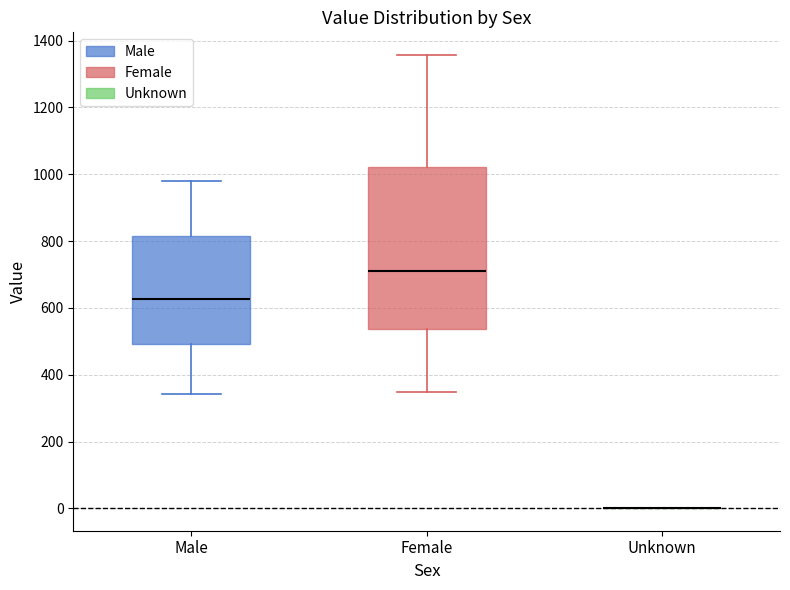

Reading left to right, transcribe this box plot: for each box, give where its median line is, the range the box spans, and where its two whiskers end, as read against the y-axis. The values are not printed on the chart, so give them approximately, as read against the axis.

Male: median 620, box 500 to 820, whiskers 340 to 980
Female: median 720, box 540 to 1020, whiskers 340 to 1360
Unknown: box collapsed to a line at 0, whiskers 0 to 0